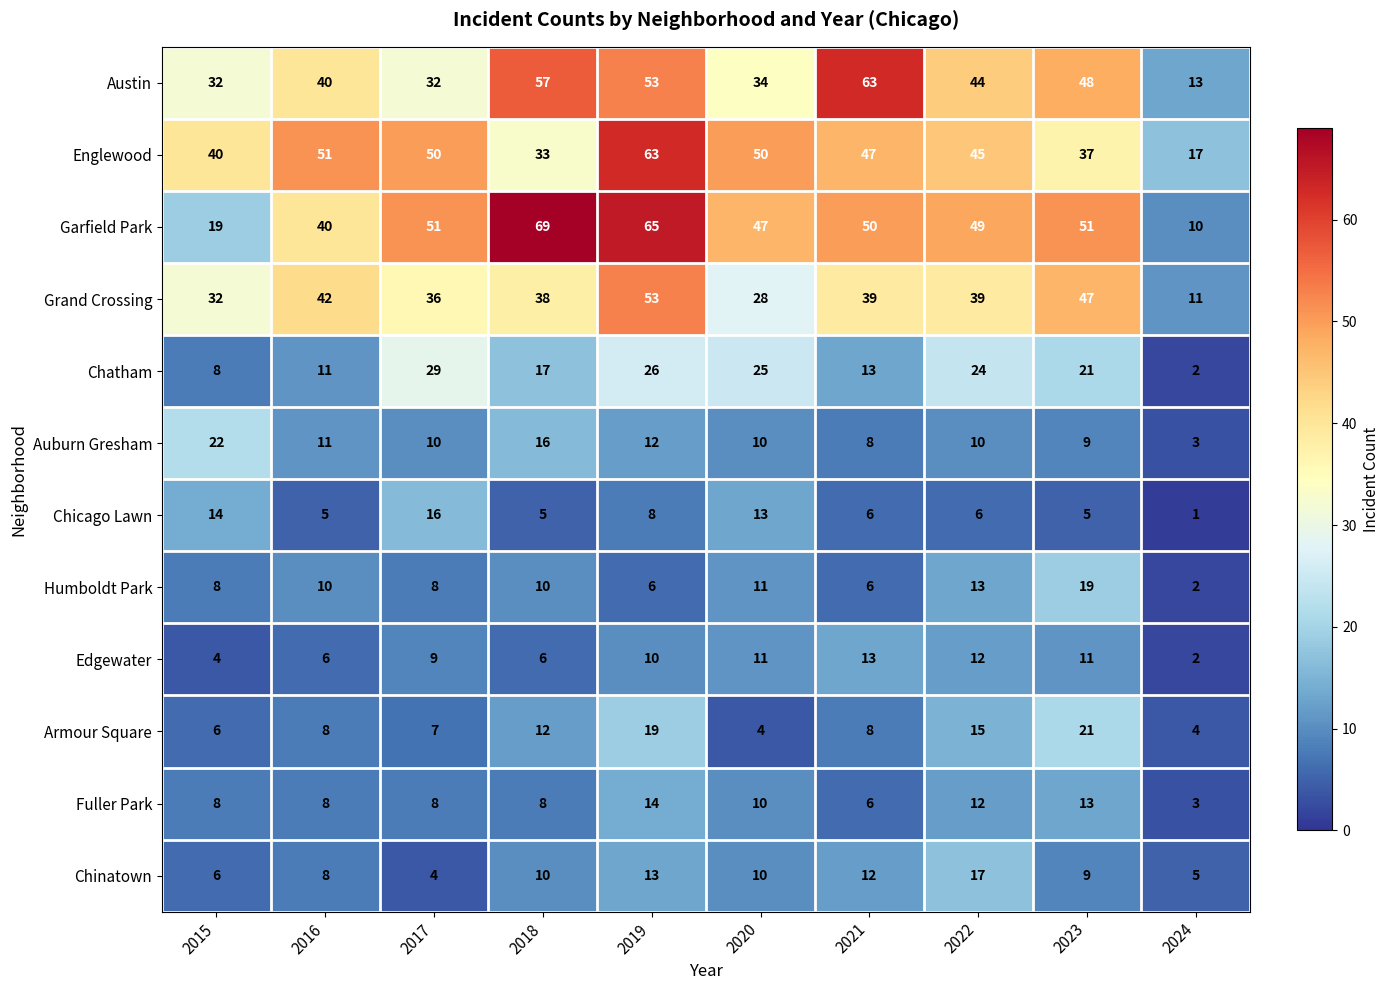

Read the Humboldt Park value at 2020, to the nearest 5.

10